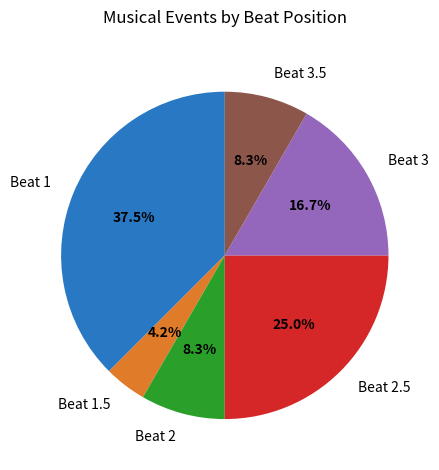

Count the number of slices in the pie.

6